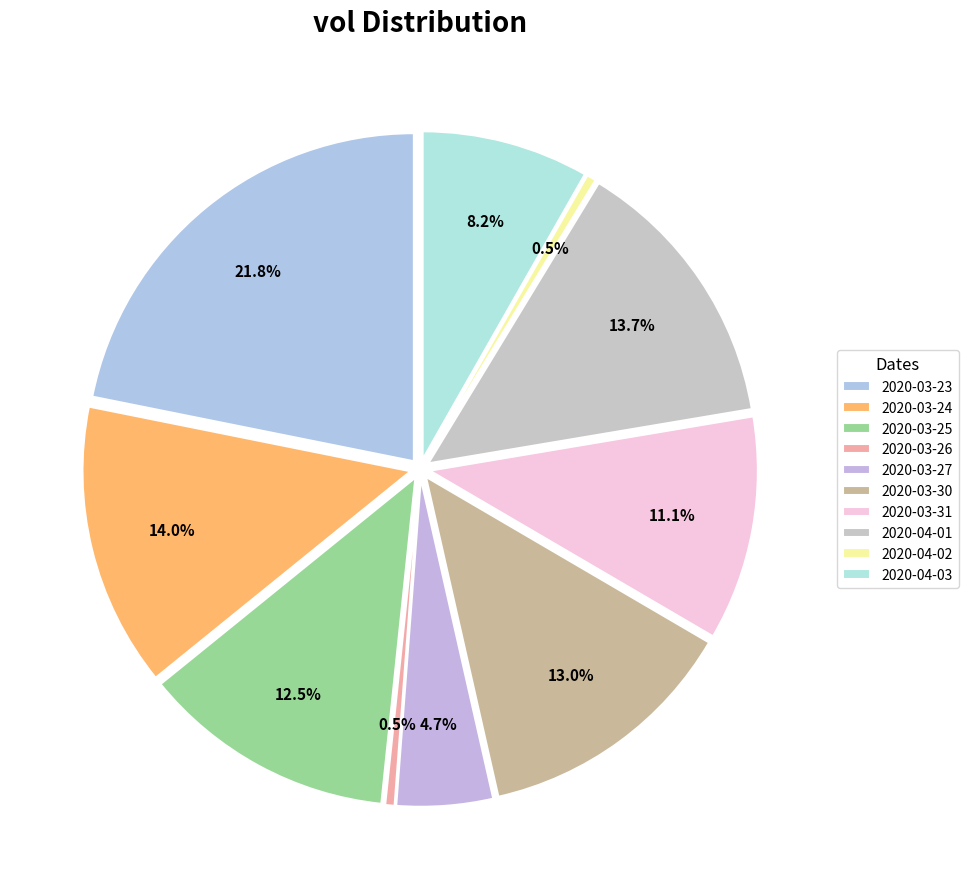

What is the ratio of the value at 2020-03-23 to the value at 2020-03-26?

47.4